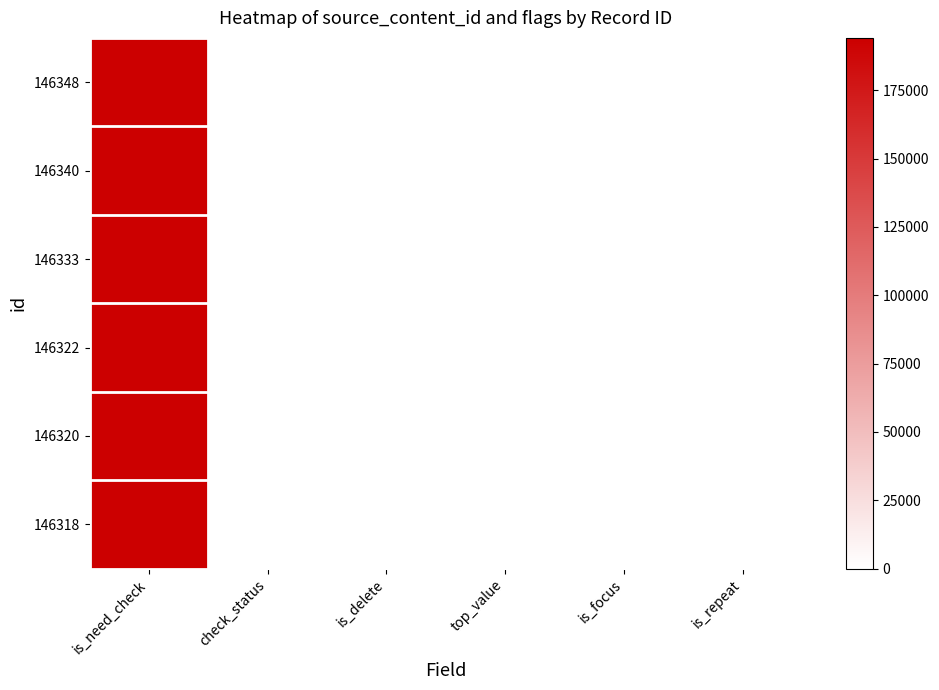

At which category is the sum across all series the highest?

is_need_check